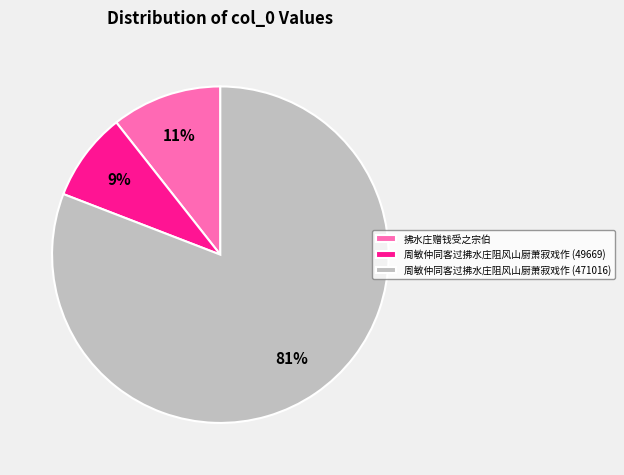

Which has a higher value, 周敏仲同客过拂水庄阻风山厨萧寂戏作 (471016) or 拂水庄赠钱受之宗伯?

周敏仲同客过拂水庄阻风山厨萧寂戏作 (471016)